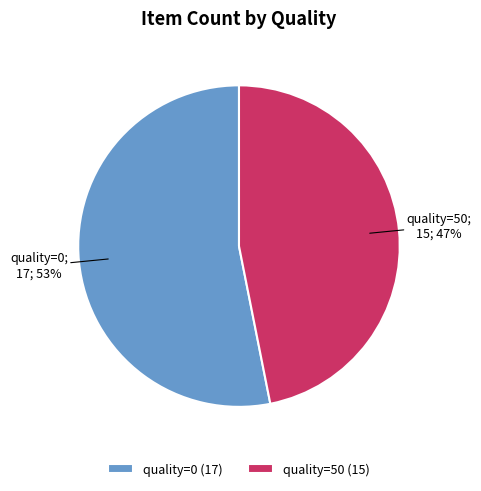

True or false: quality=50 (15) accounts for 47% of the total.

True